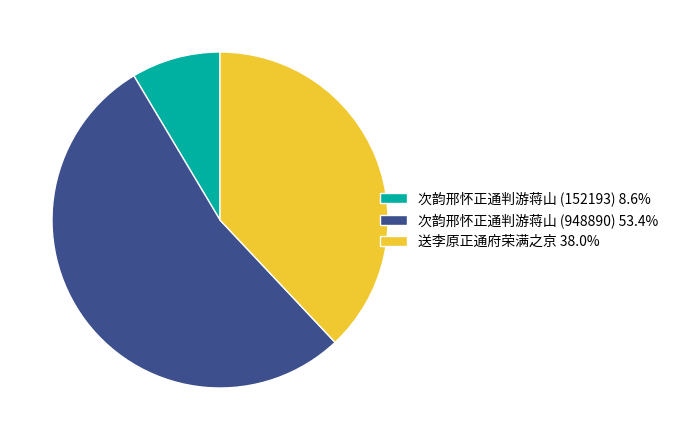

Approximately how many times larger is the value at 次韵邢怀正通判游蒋山 (948890) 53.4% compared to 次韵邢怀正通判游蒋山 (152193) 8.6%?

6.2